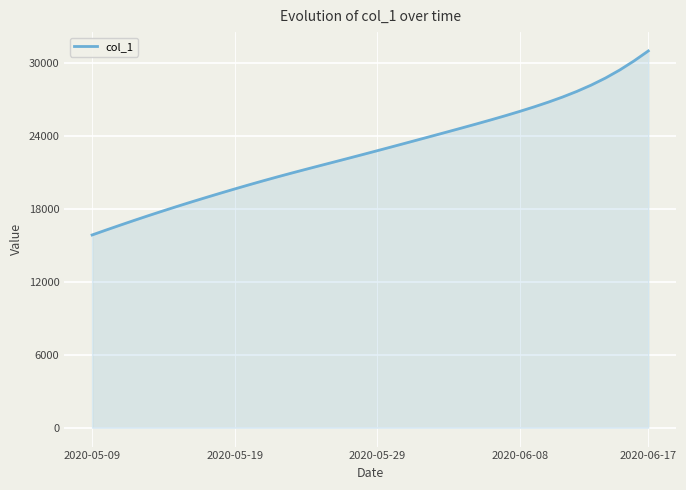

True or false: the data has more than 1 interior local peaks.

False